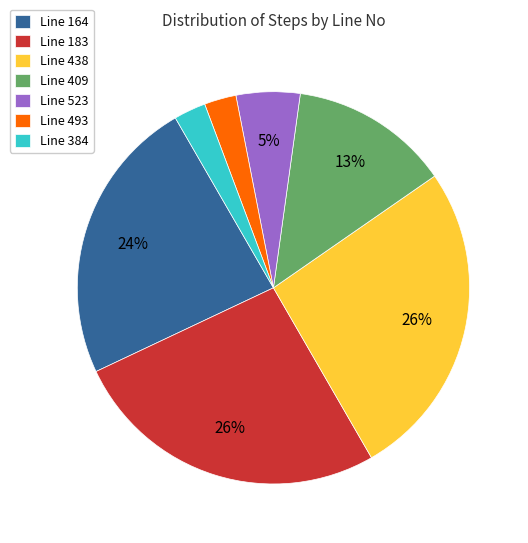

How many slices are in this pie chart?

7